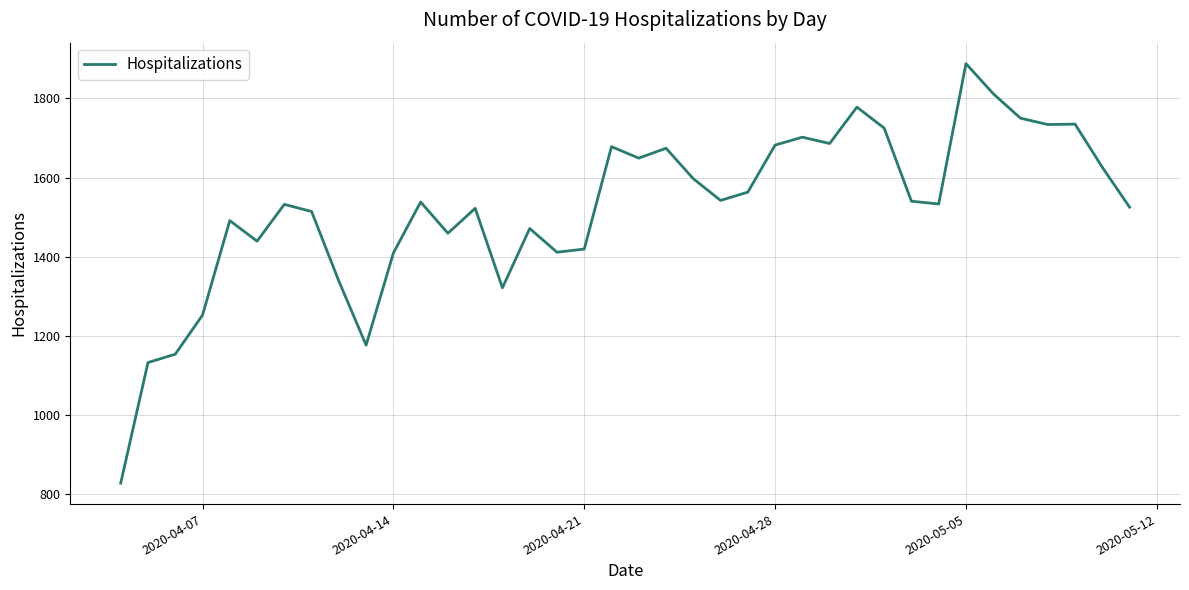

What is the smallest value displayed?

827